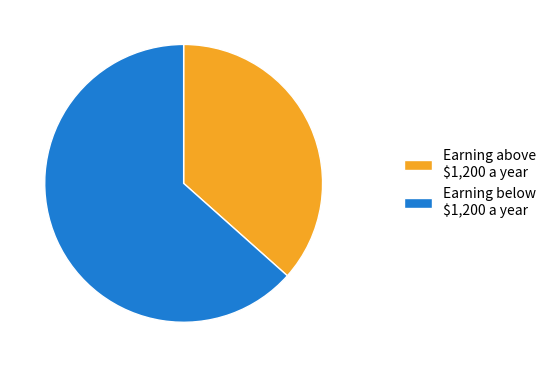

Which category accounts for the majority?

Earning below $1,200 a year